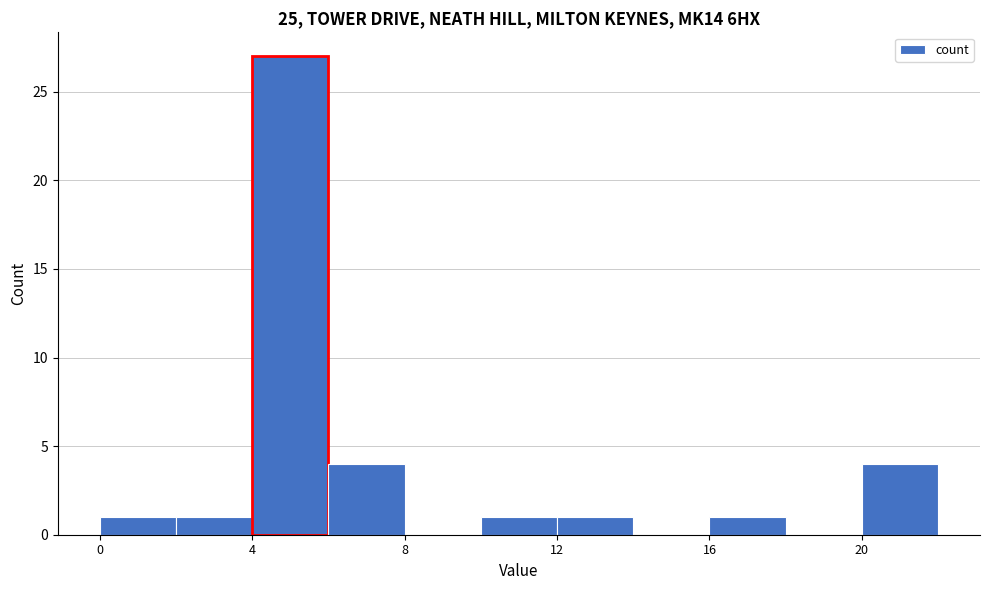

Which range on the x-axis has the tallest bar?

4 to 6